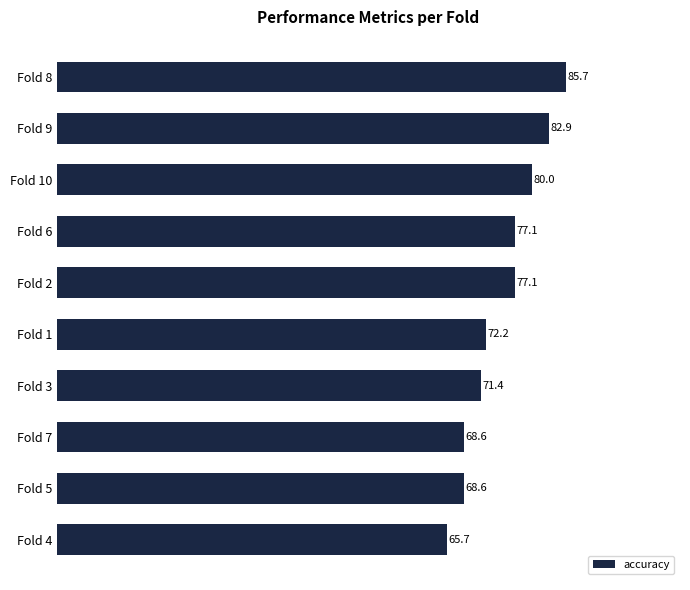

At which category does the chart reach its peak across all series?

Fold 8